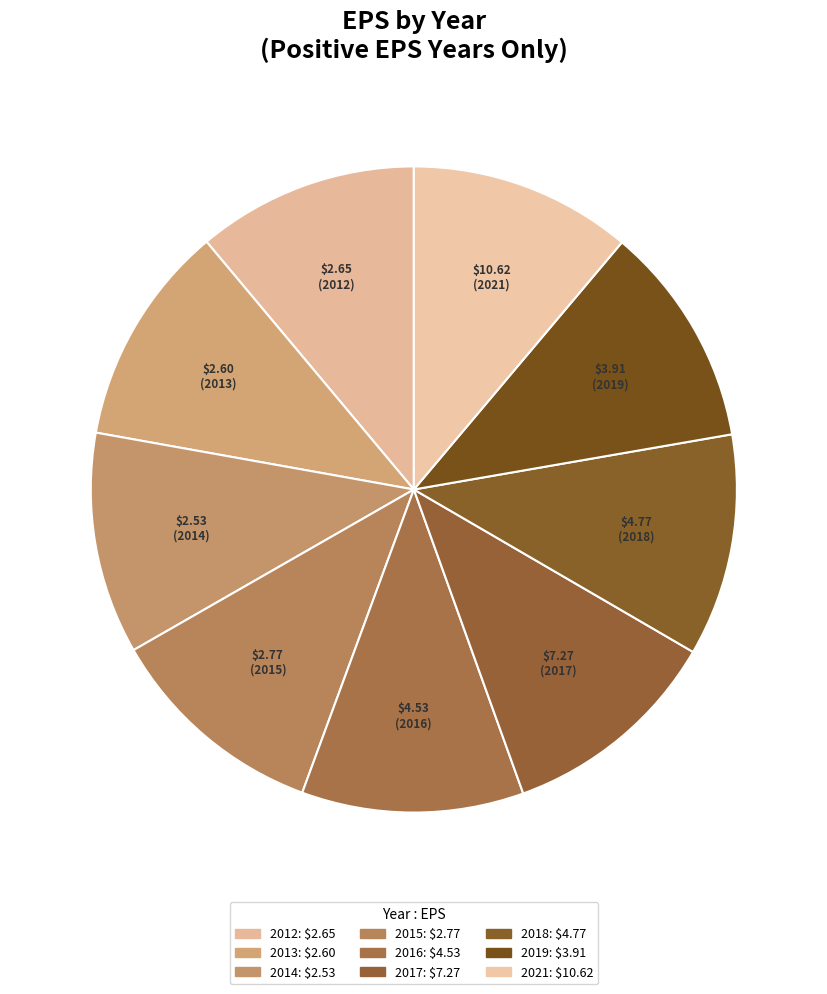

Is it true that 2017 is 11% of the pie?

True